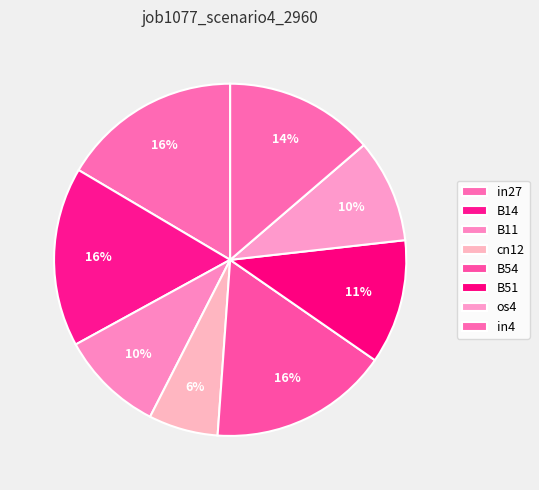

Rank the categories by value from highest to lowest.

in27, B14, B54, in4, B51, B11, os4, cn12